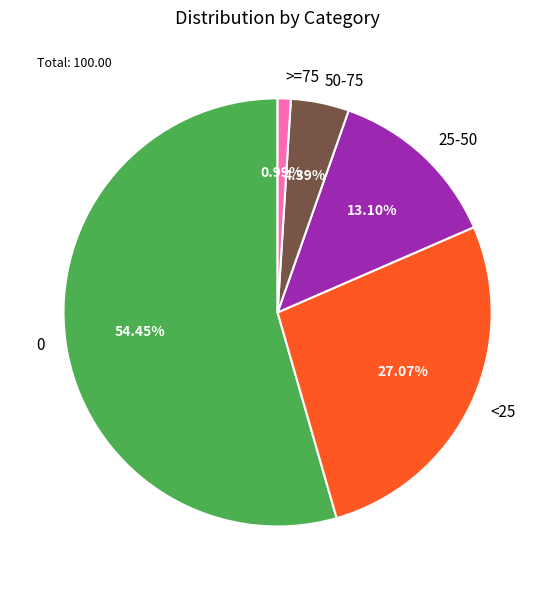

Rank the categories by value from highest to lowest.

0, <25, 25-50, 50-75, >=75